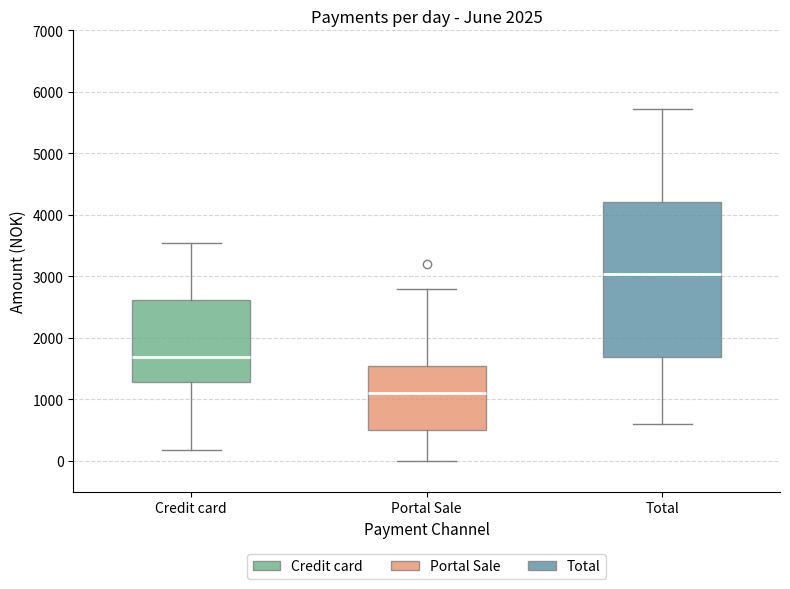

Which box is the tallest, from its lower edge to its upper edge?

Total